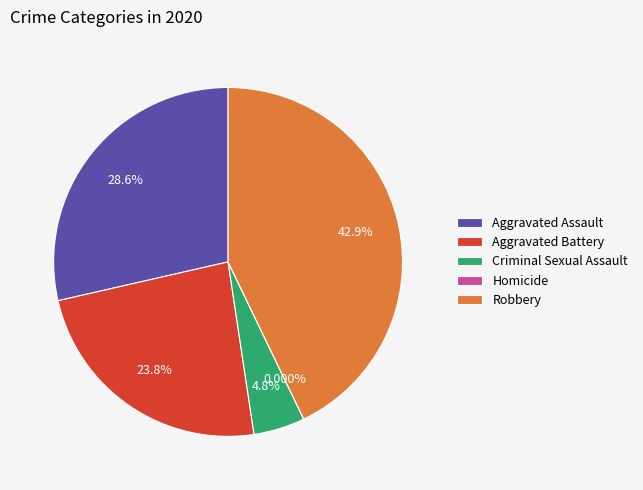

How many segments does this pie chart have?

5